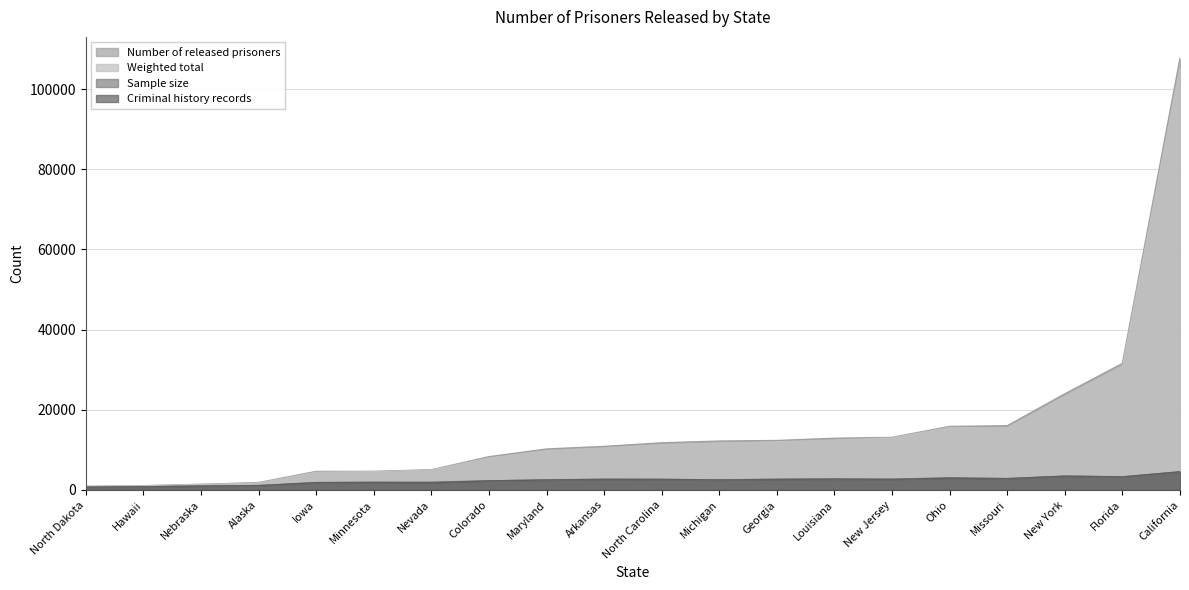

Which category has the lowest value in the Sample size series?

North Dakota